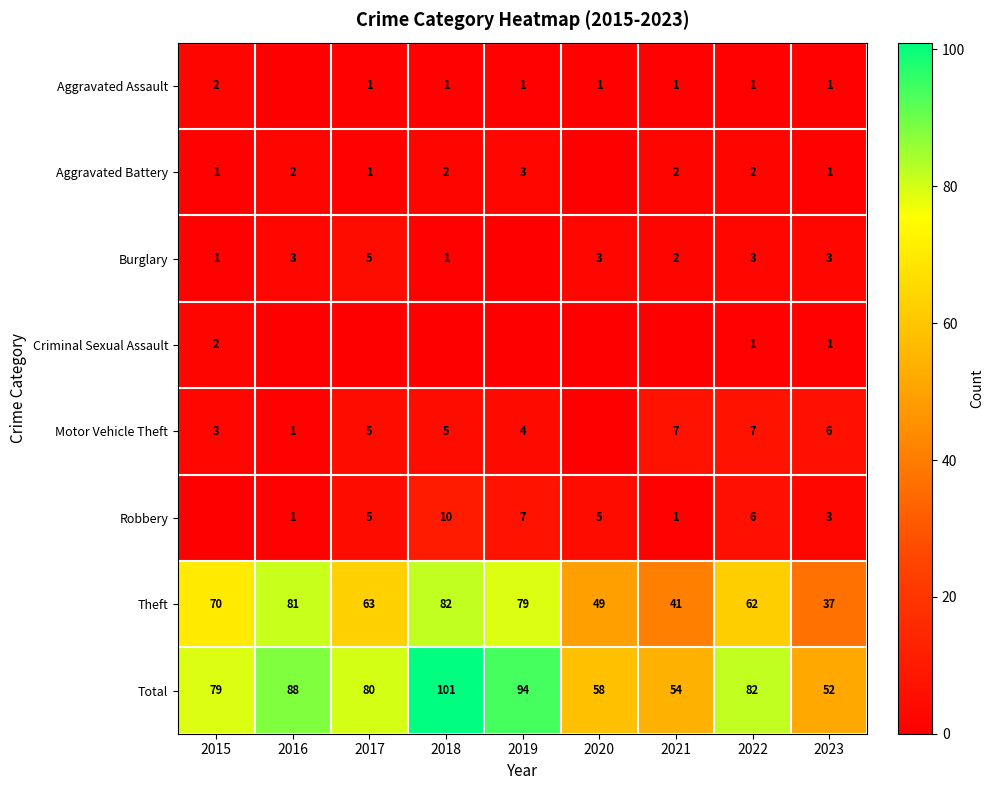

At 2020, list the series in order from smallest to largest.

Aggravated Battery, Criminal Sexual Assault, Motor Vehicle Theft, Aggravated Assault, Burglary, Robbery, Theft, Total